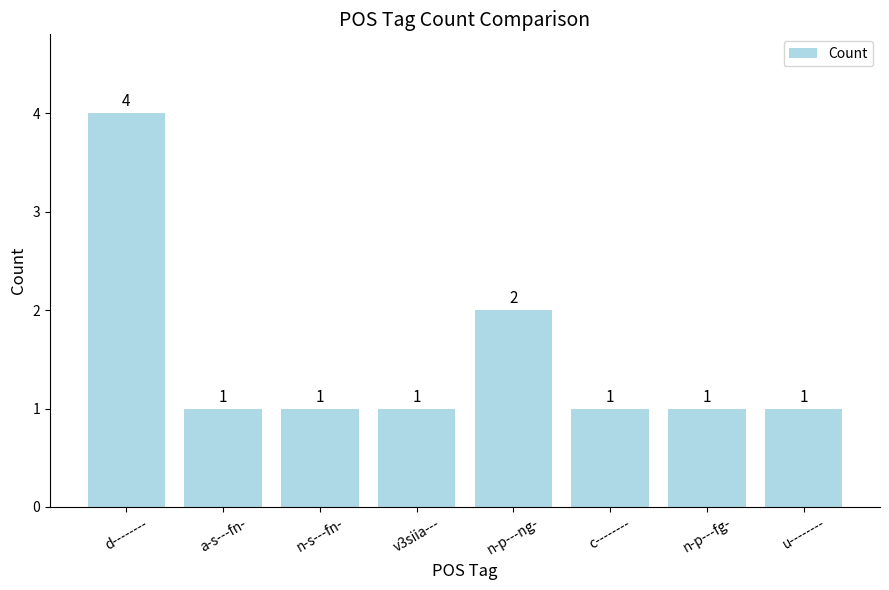

What position from the right is n-s---fn-?

6